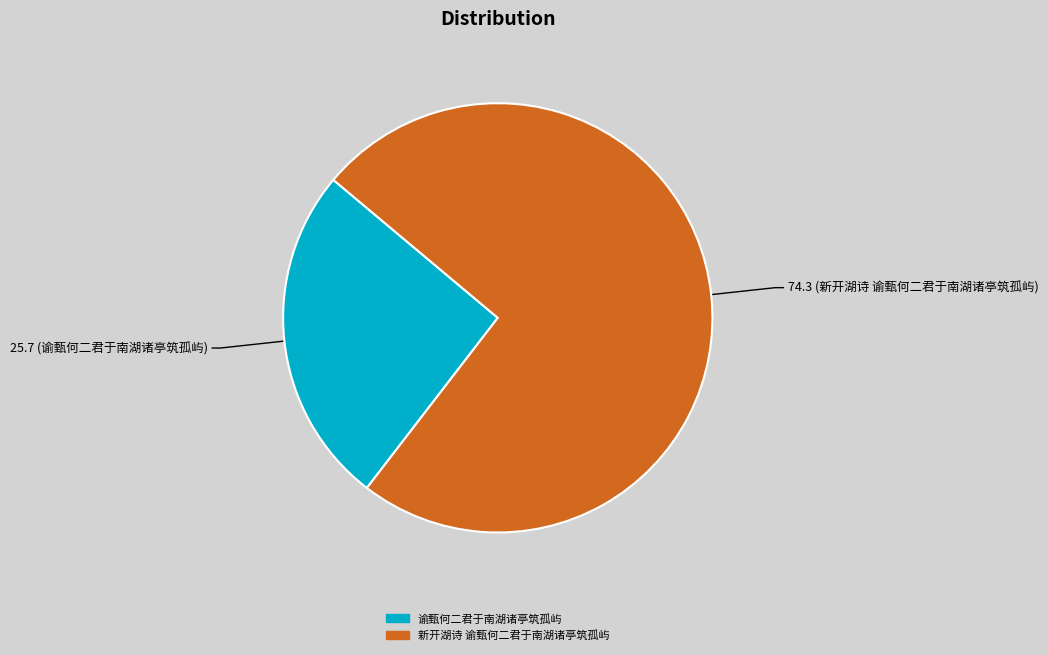

What is the ratio of the value at 谕甄何二君于南湖诸亭筑孤屿 to the value at 新开湖诗 谕甄何二君于南湖诸亭筑孤屿?

0.3